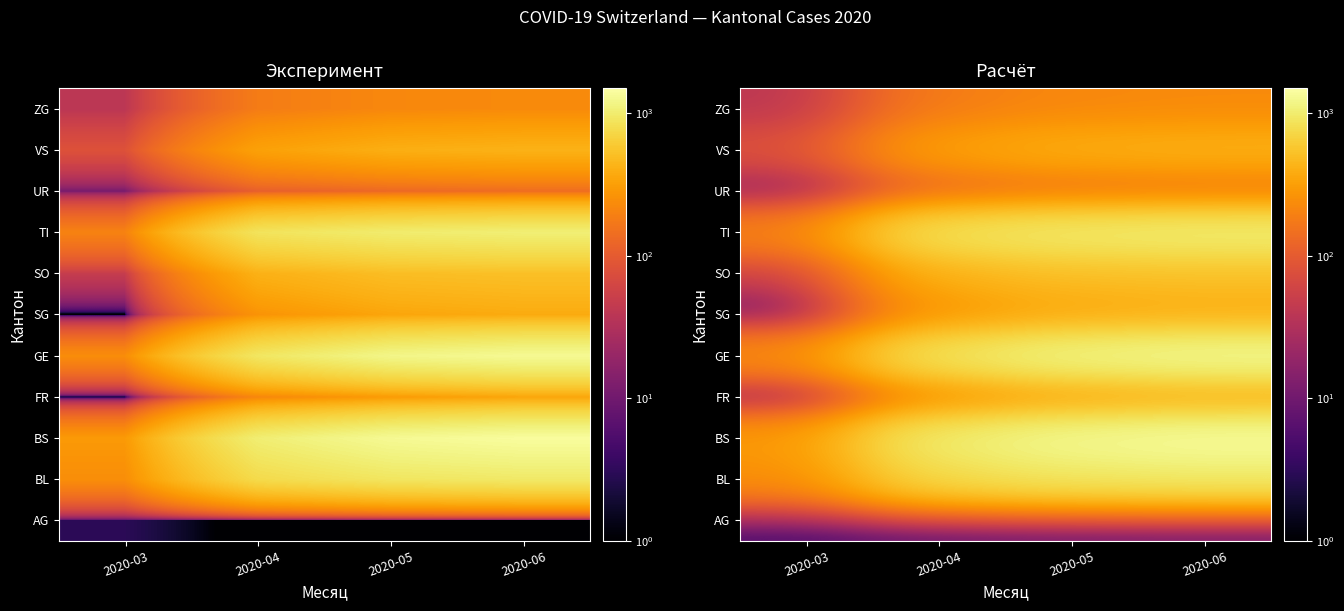

Rank the series by their maximum value, from highest to lowest.

BS, GE, TI, BL, SO, VS, SG, FR, ZG, UR, AG